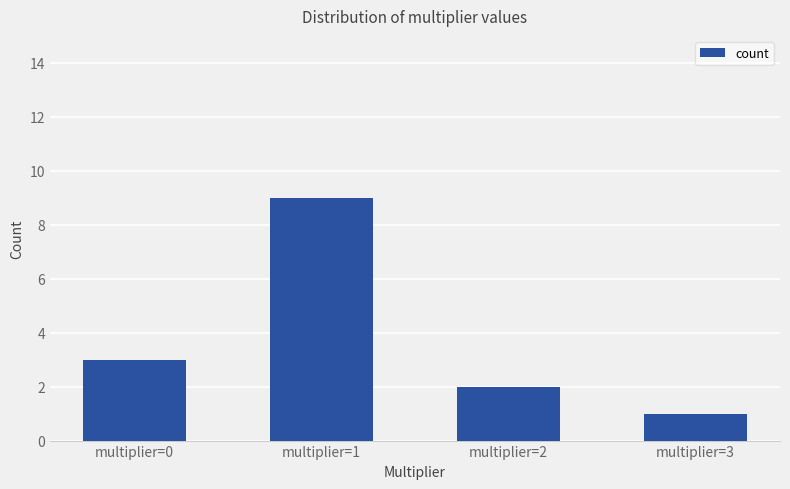

What is the difference between the maximum and second lowest values?

7